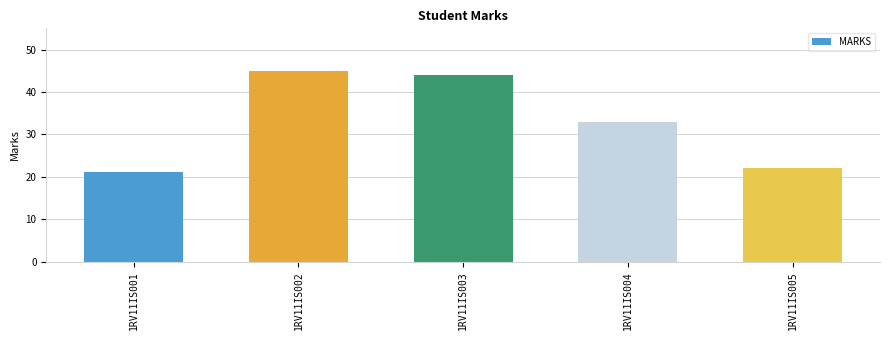

How many values are below 33?

2